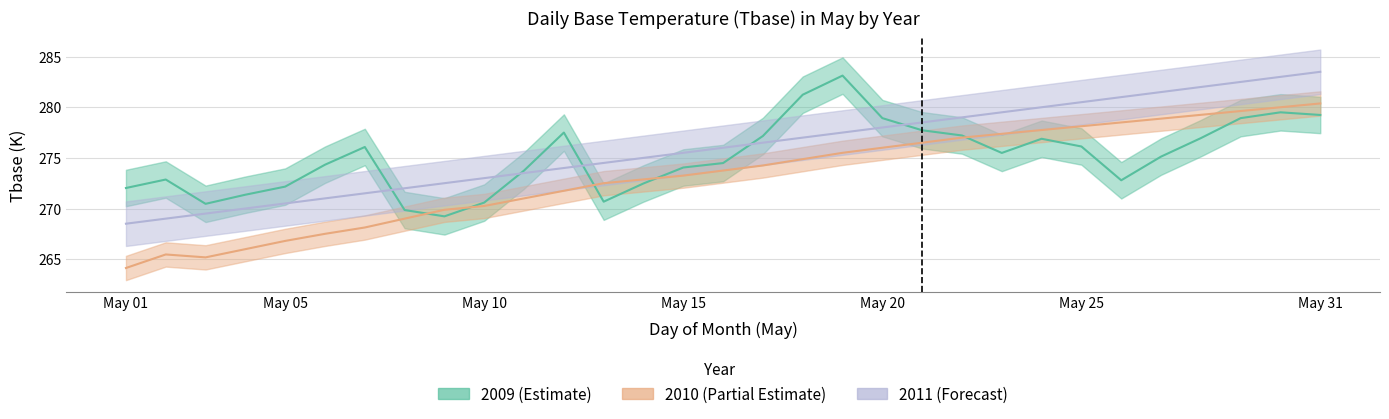

What is the greatest value displayed?

283.5